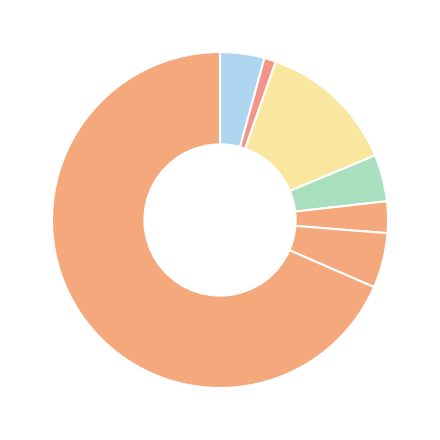

Which slice represents more than half of the pie?

کانتينر THC